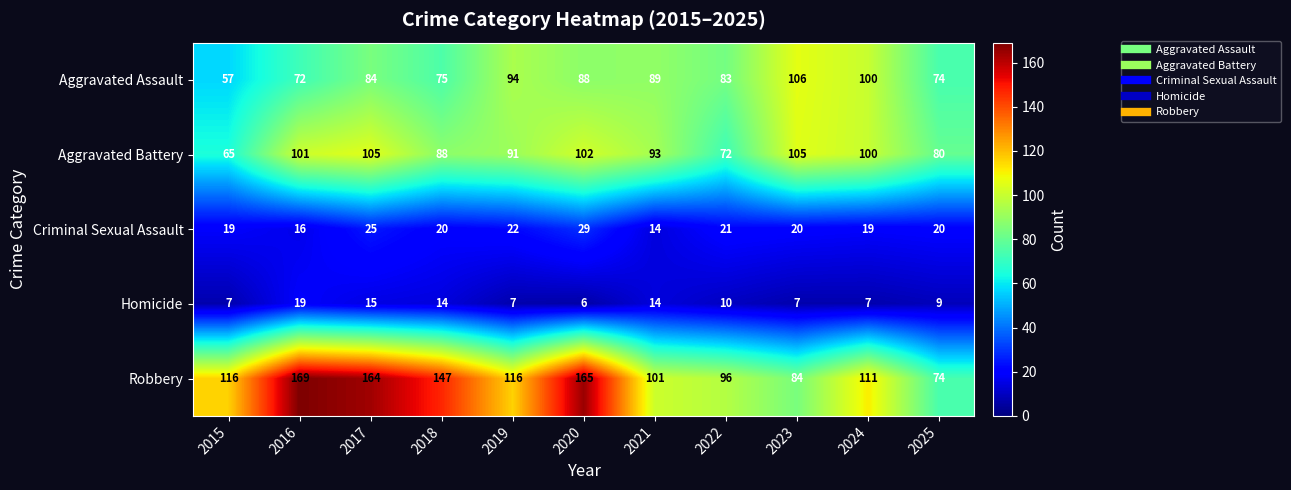

True or false: Criminal Sexual Assault has a value of 22 at 2019.

True